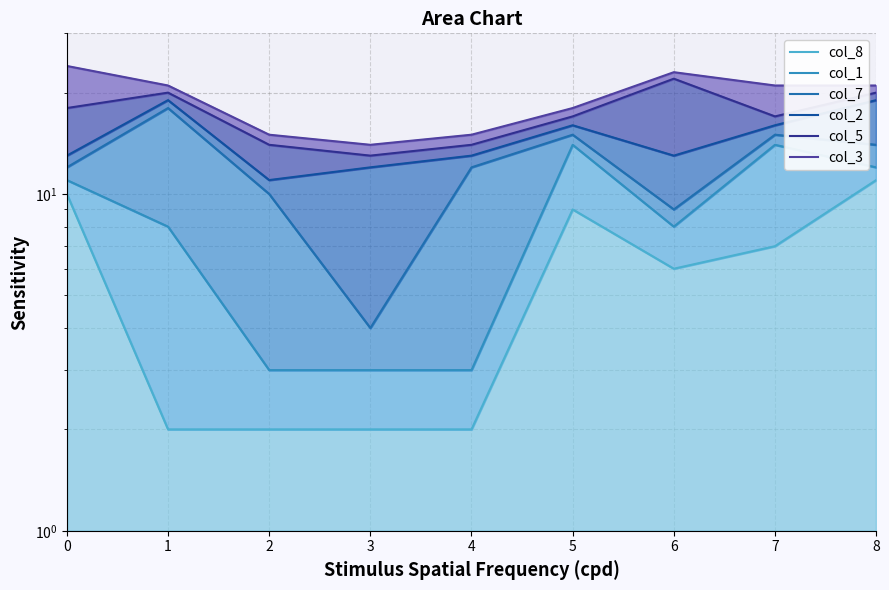

How many data points does each series have?

9